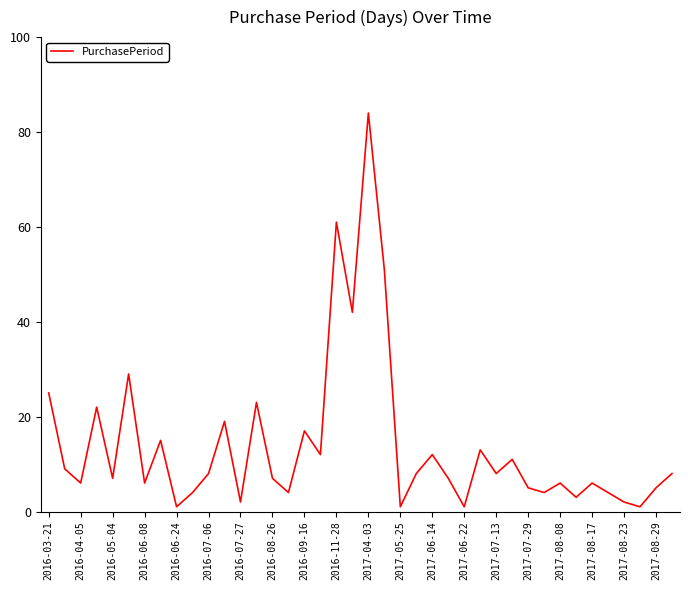

How many distinct data groups are displayed?

1